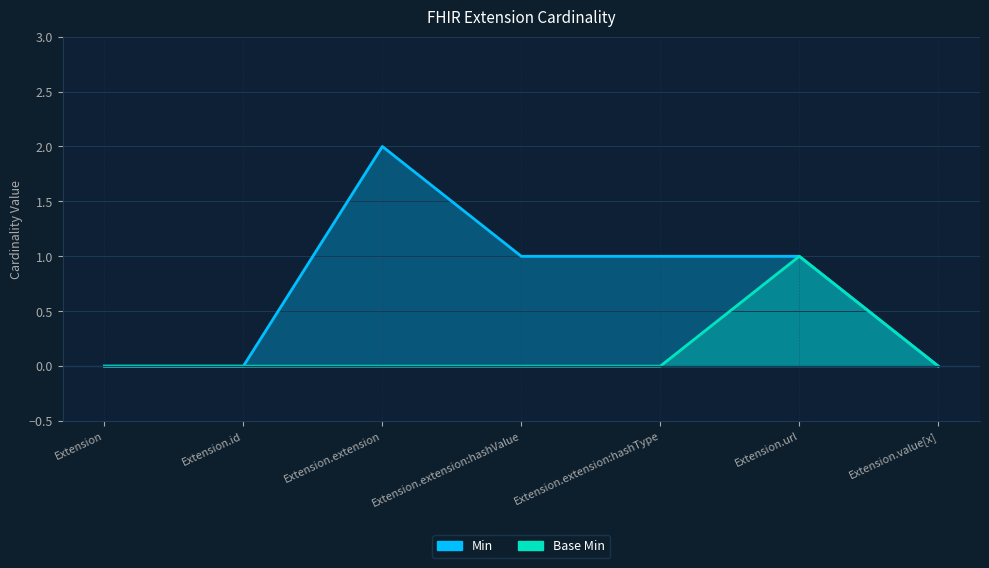

Rank the series by their maximum value, from lowest to highest.

Base Min, Min